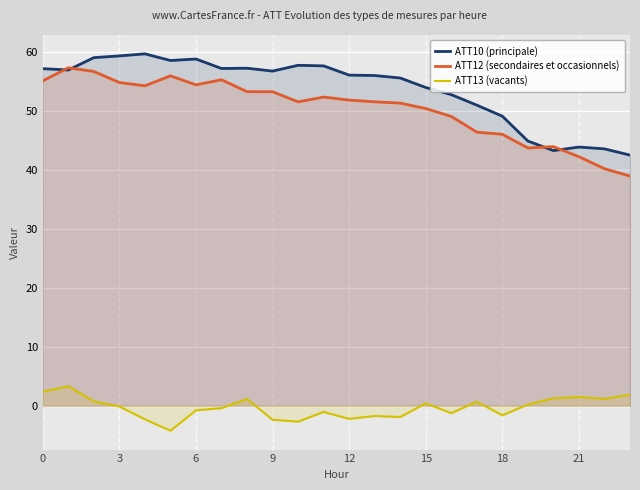

Reading left to right, extract all data points from this chart.

ATT10 (principale): 57.1	56.9	59.0	59.3	59.6	58.5	58.7	57.1	57.2	56.7	57.7	57.6	56.0	55.9	55.5	53.9	52.7	50.9	49.1	44.8	43.2	43.8	43.5	42.5
ATT12 (secondaires et occasionnels): 55.0	57.2	56.6	54.8	54.2	55.9	54.4	55.2	53.2	53.2	51.5	52.3	51.8	51.5	51.3	50.4	49.0	46.4	46.0	43.7	43.9	42.2	40.2	38.9
ATT13 (vacants): 2.4	3.3	0.7	-0.1	-2.3	-4.2	-0.8	-0.4	1.1	-2.4	-2.7	-1.1	-2.2	-1.7	-1.9	0.4	-1.3	0.7	-1.6	0.2	1.3	1.5	1.1	1.9